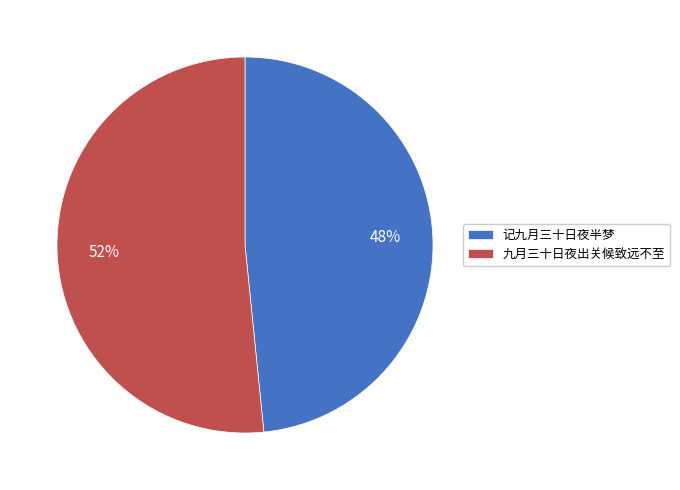

Count the number of slices in the pie.

2